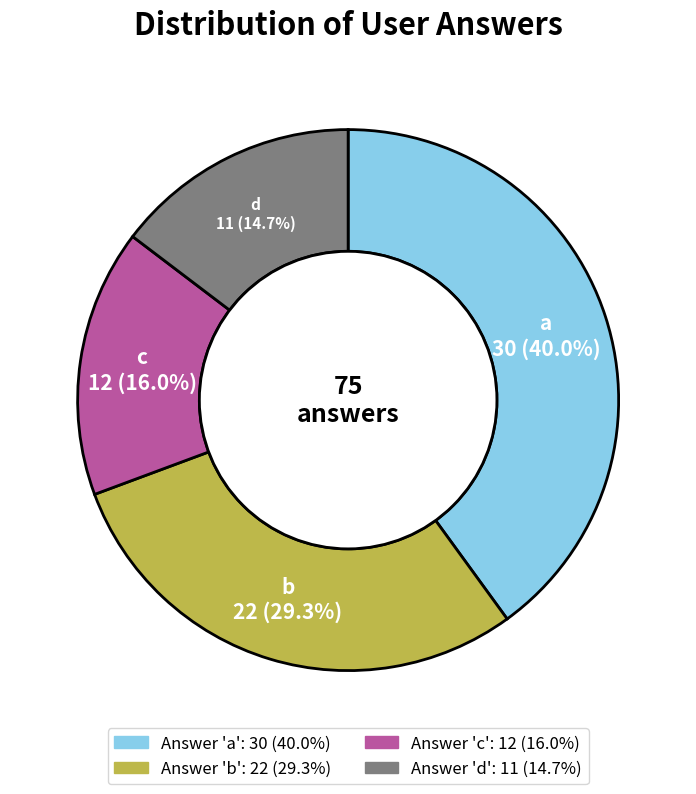

Is there a majority slice in this chart?

No